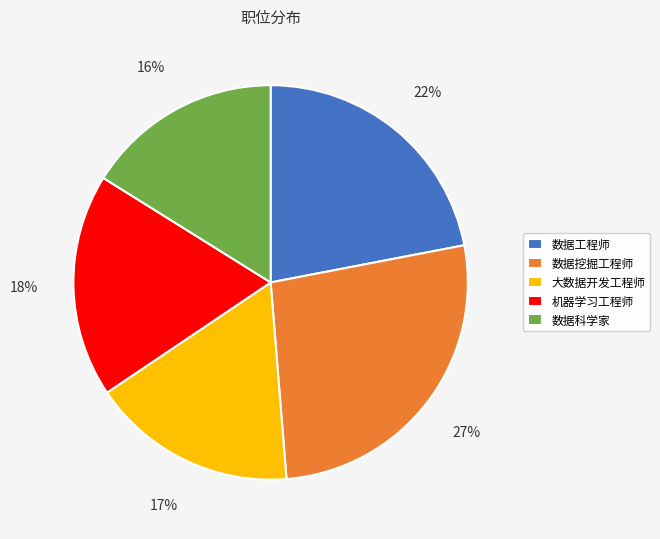

Is it true that 数据工程师 is 30% of the pie?

False